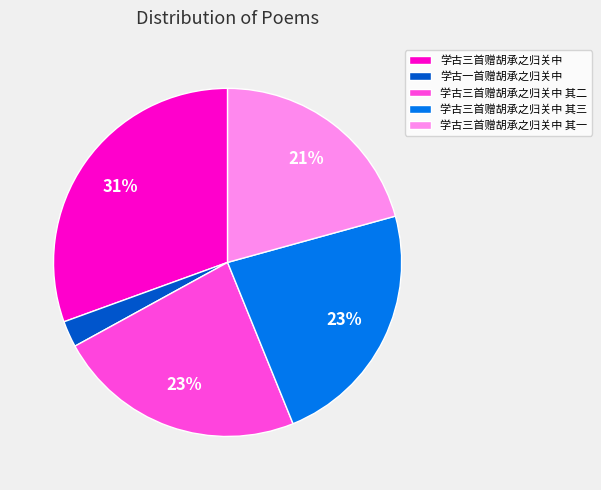

Which category has the smallest portion of the pie?

学古一首赠胡承之归关中